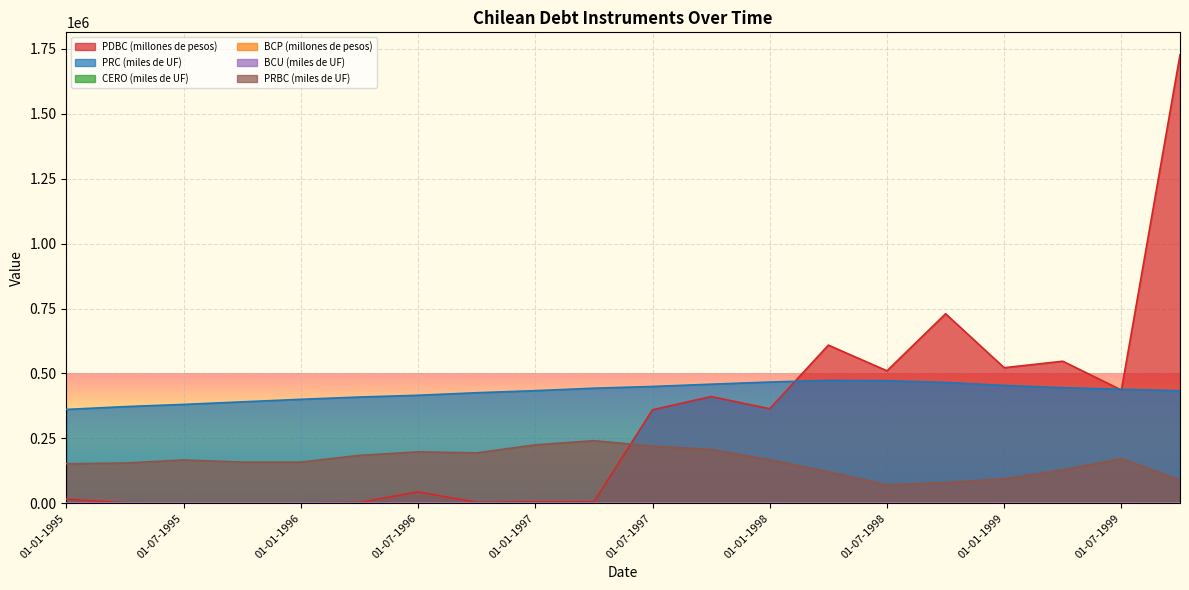

True or false: PRC (miles de UF) and PRBC (miles de UF) cross at least once.

False